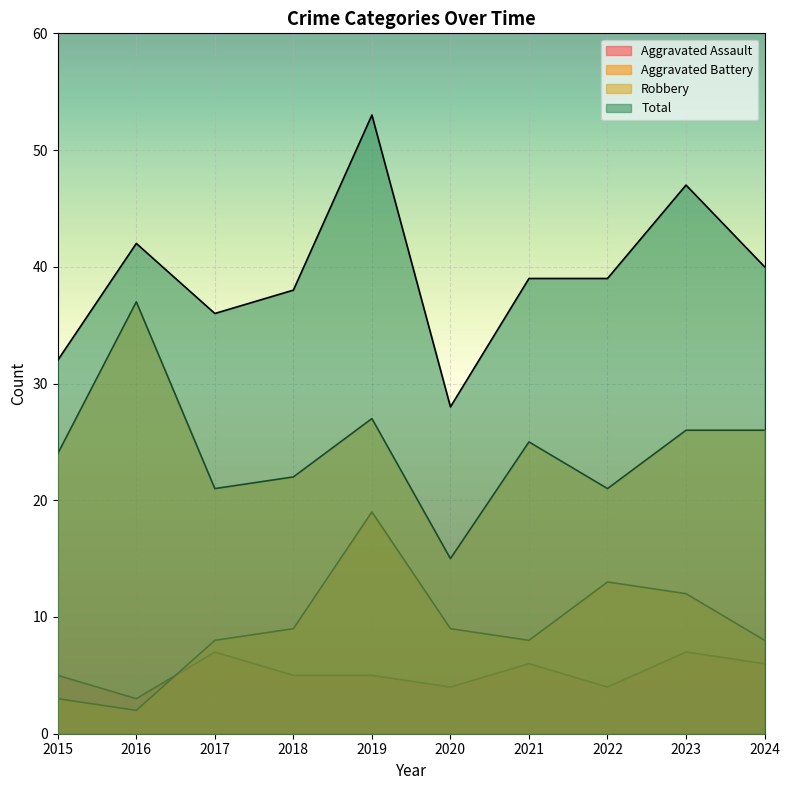

The Robbery series shows 26 at 2024. True or false?

True